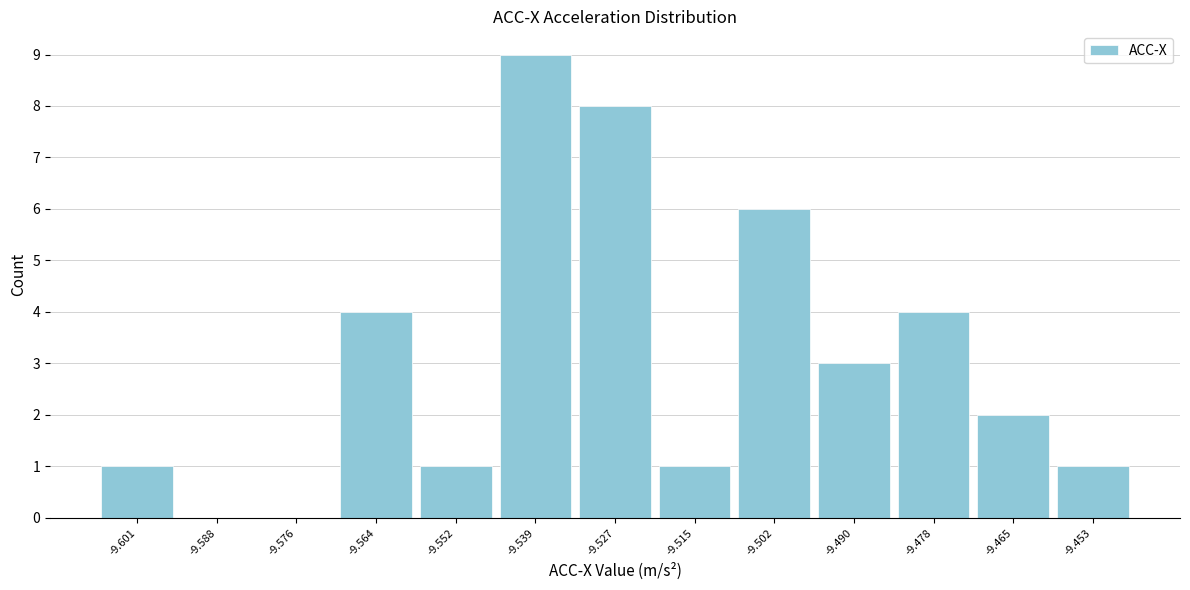

Reading left to right, what are all the values shown in this chart?

-9.601=1	-9.588=0	-9.576=0	-9.564=4	-9.552=1	-9.539=9	-9.527=8	-9.515=1	-9.502=6	-9.490=3	-9.478=4	-9.465=2	-9.453=1